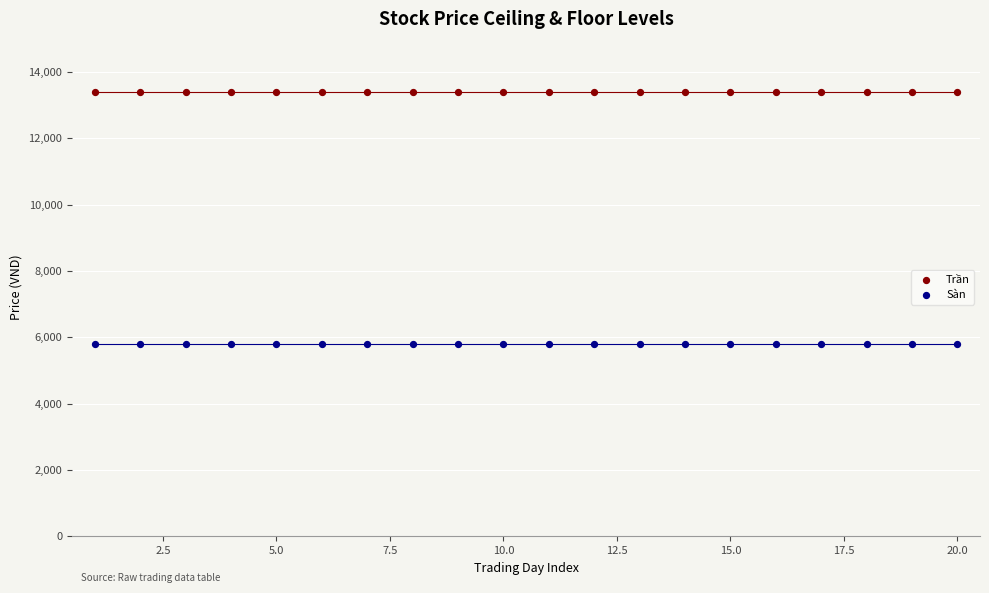

What are all the series names shown in the legend?

Trần, Sàn